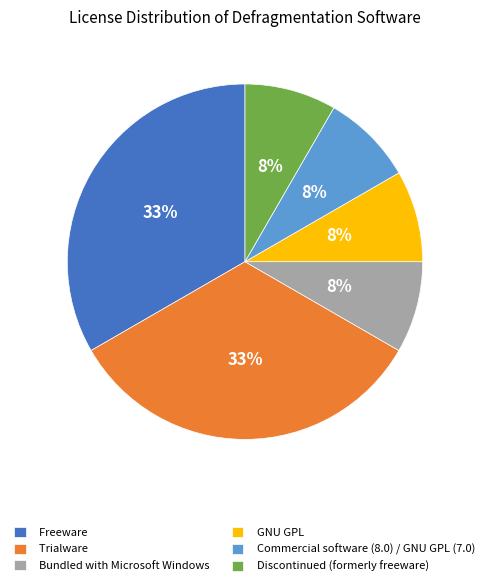

True or false: GNU GPL accounts for 8% of the total.

True